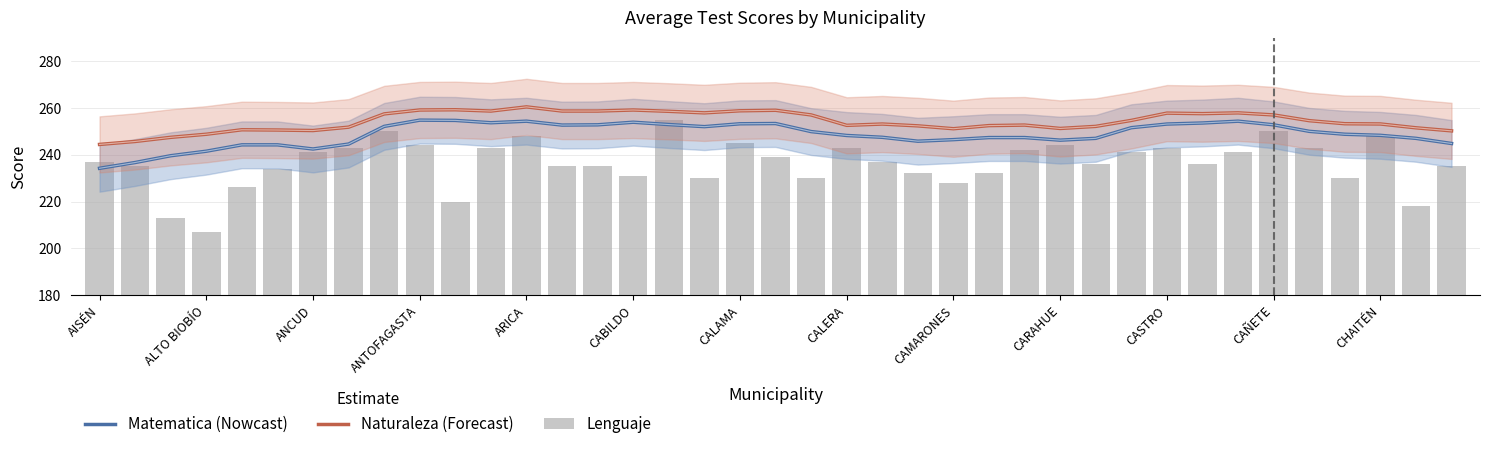

Which series has the widest spread of values?

Lenguaje